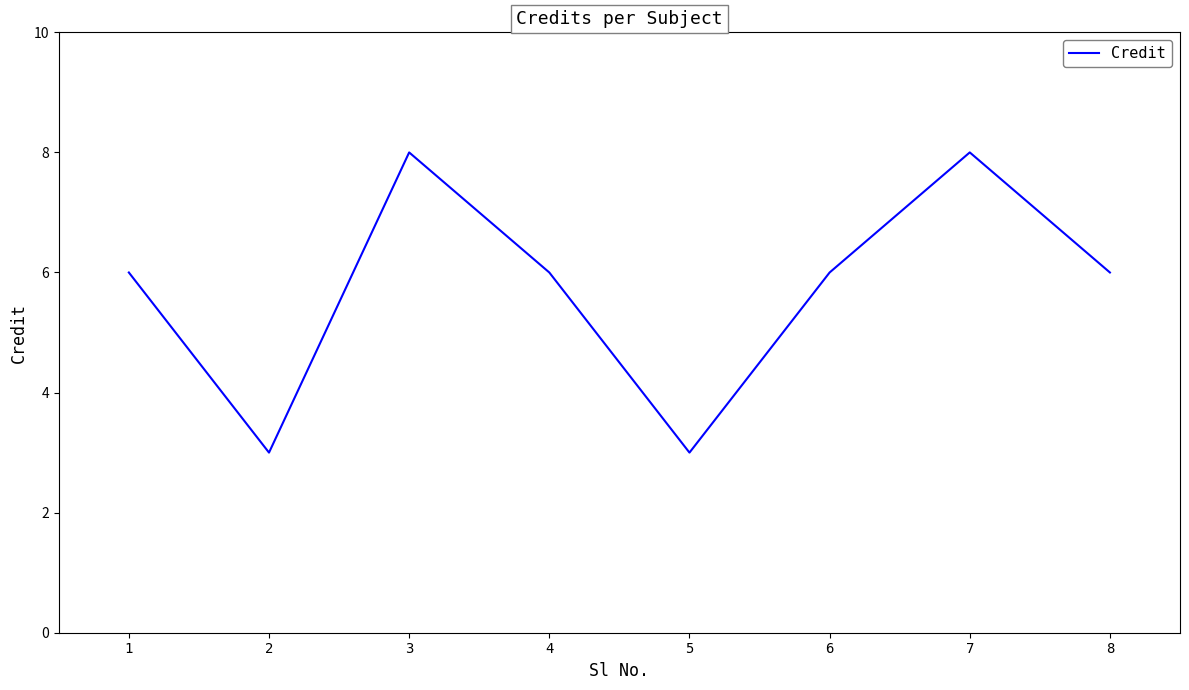

Reading left to right, extract all data points from this chart.

1=6	2=3	3=8	4=6	5=3	6=6	7=8	8=6